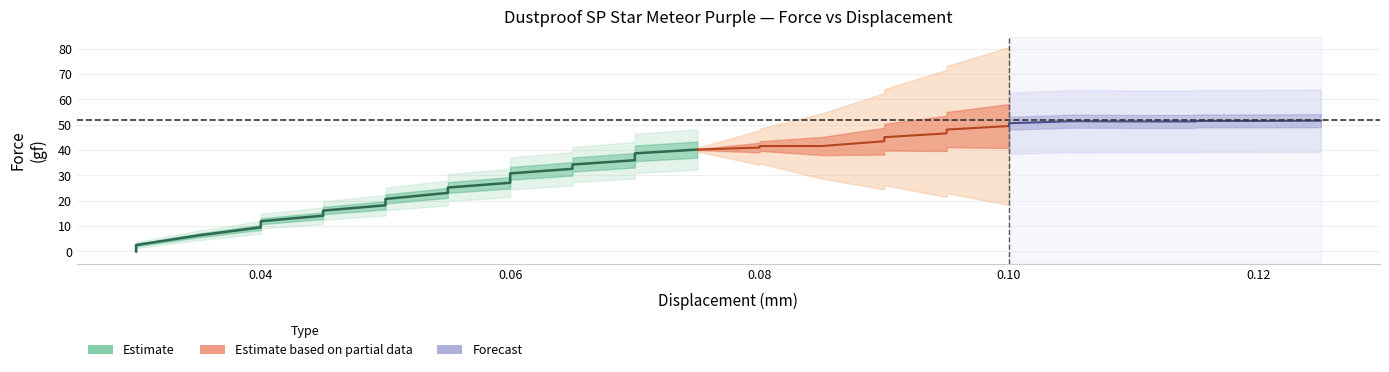

What is the sum of all force values?

1221.1